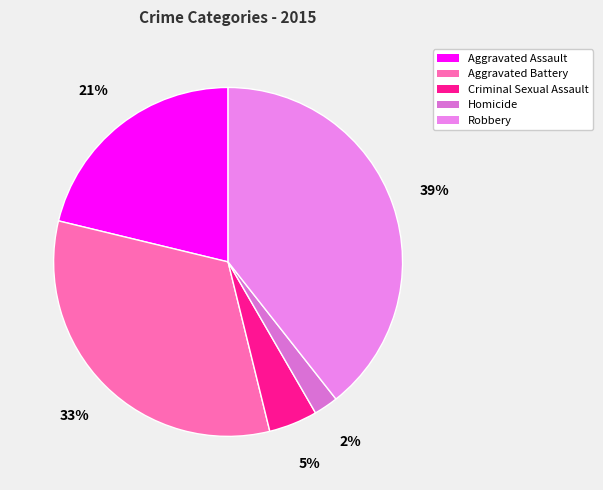

Is there any slice that represents more than half of the pie?

No